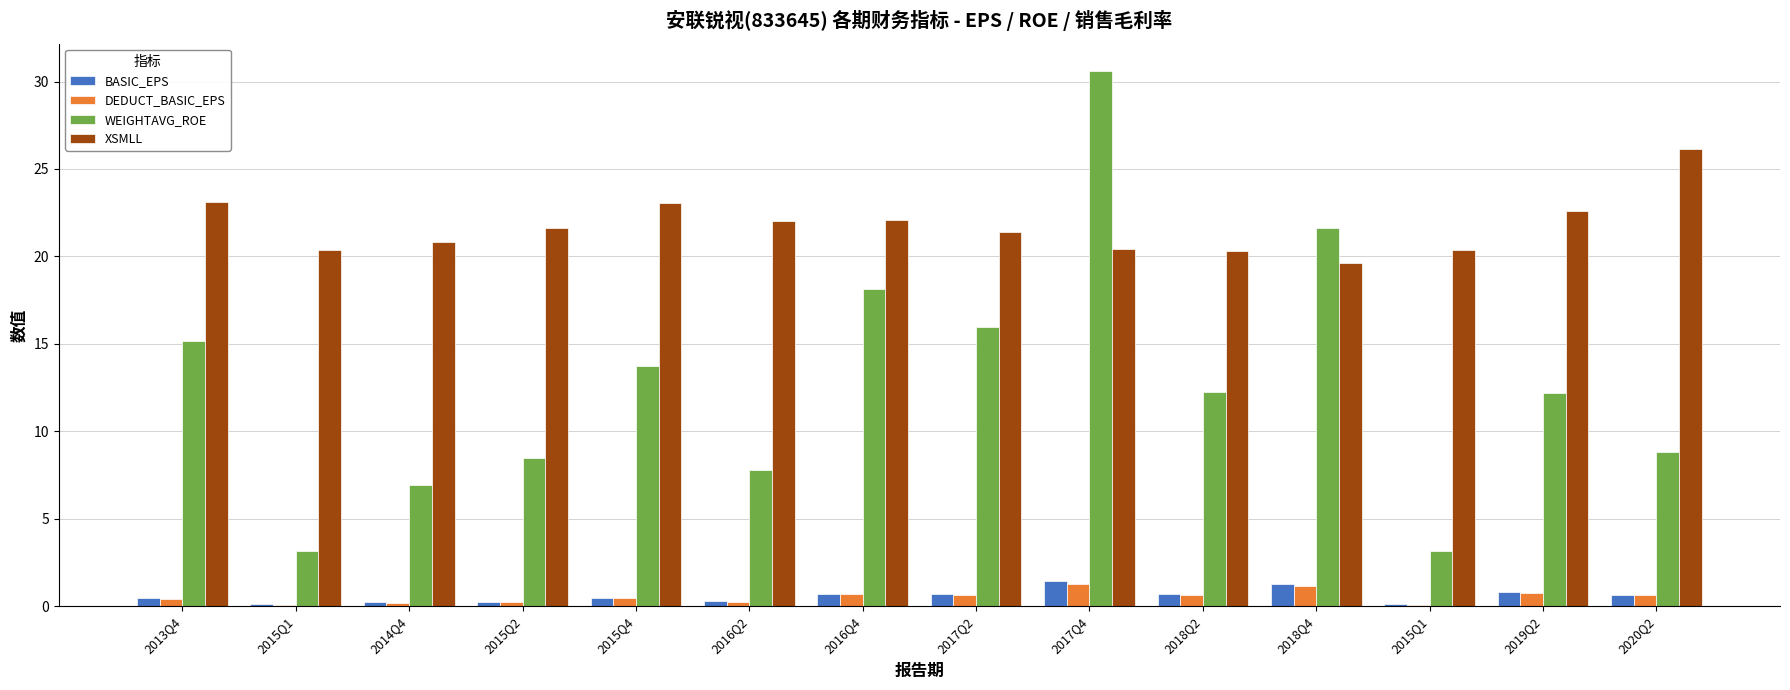

Does the chart contain stacked bars?

No